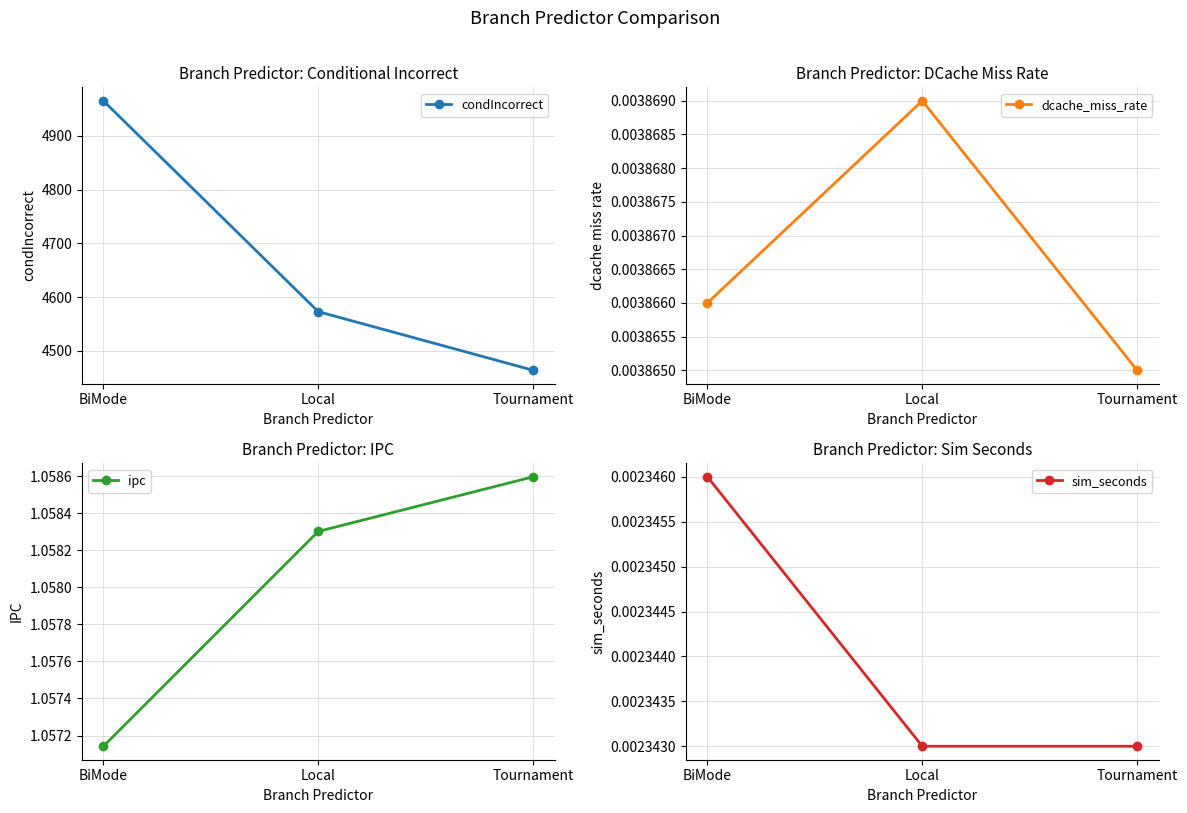

What are all the series names shown in the legend?

condIncorrect, dcache_miss_rate, ipc, sim_seconds